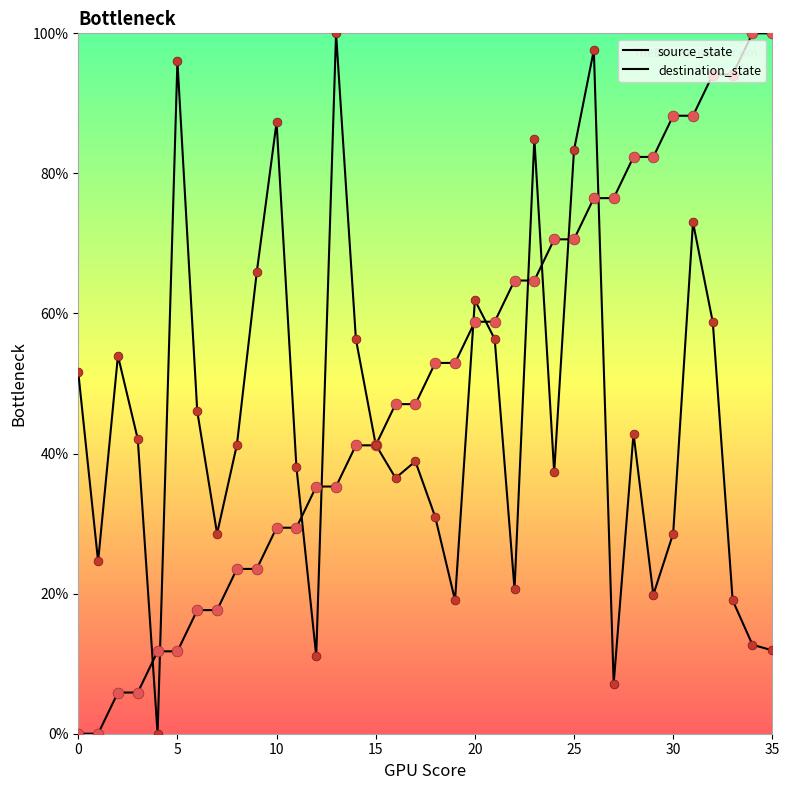

What are all the series names shown in the legend?

source_state, destination_state